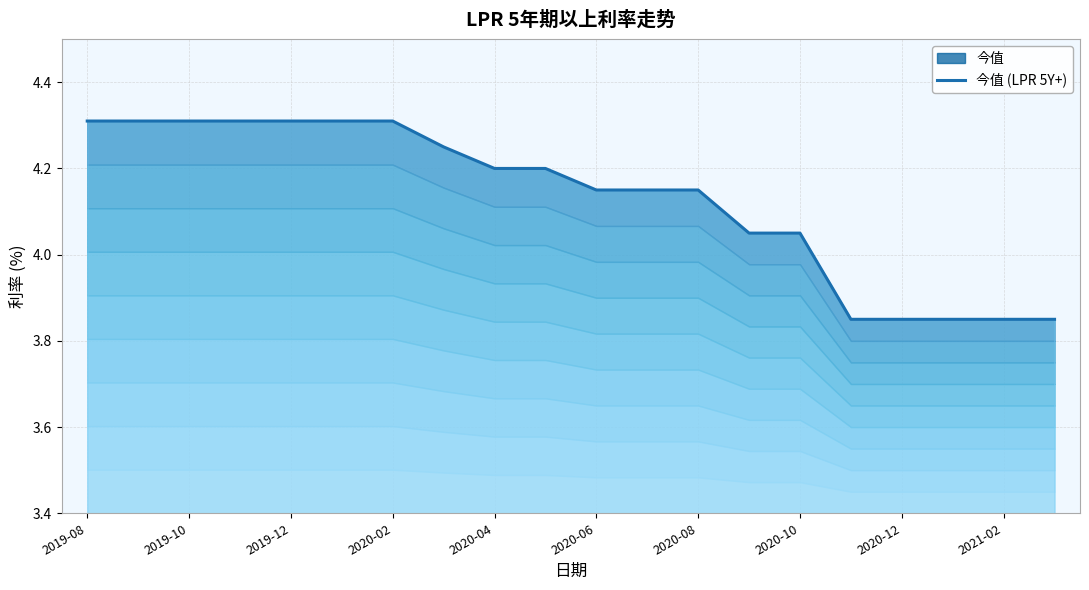

How many data points does each series have?

20